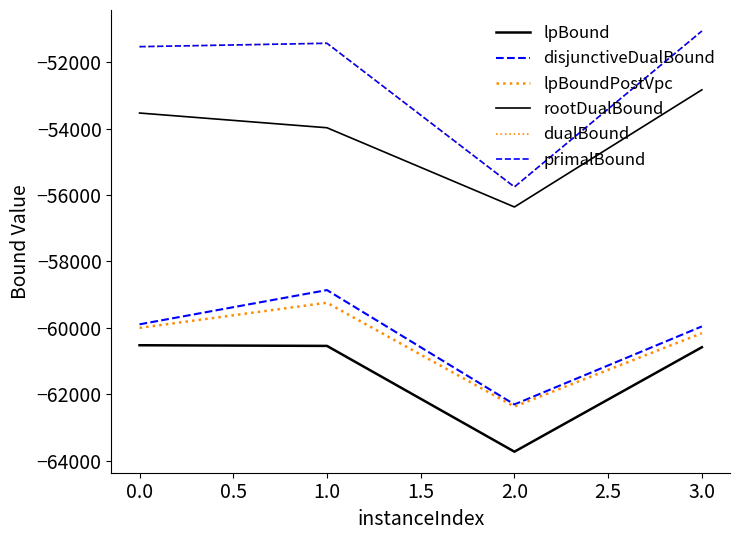

Does the chart have visible grid lines?

No